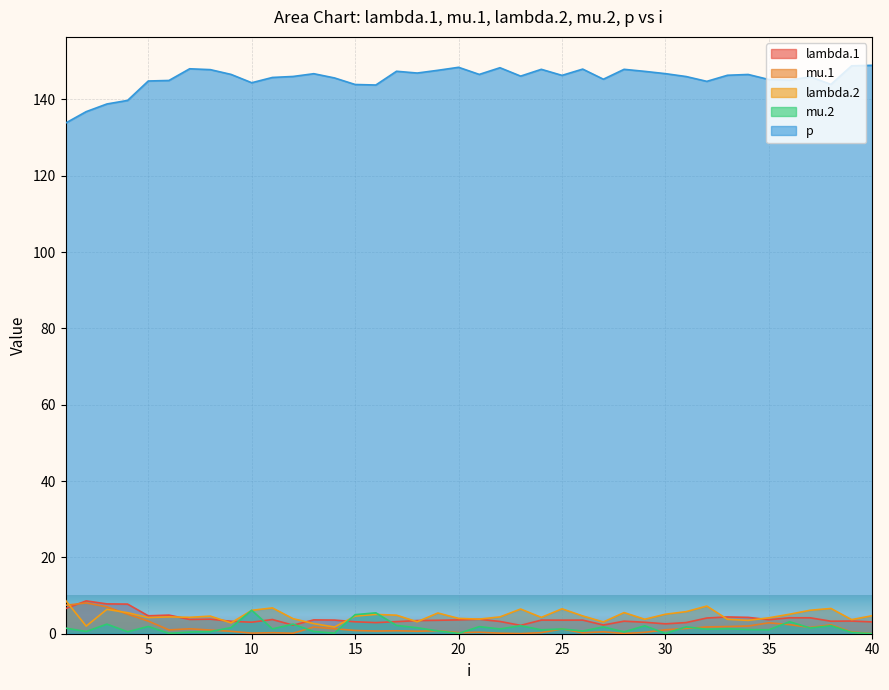

True or false: lambda.2 has a value of 9.2 at 11.

False